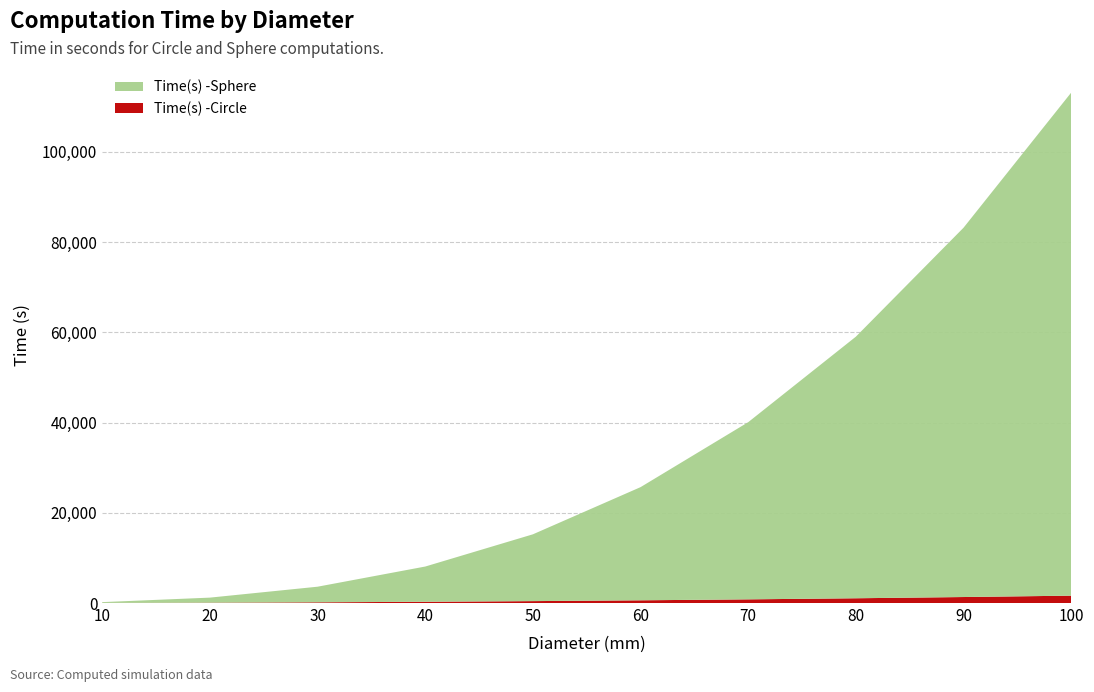

Reading left to right, extract all data points from this chart.

Time(s) -Circle: 22.1	75.5	160.4	276.7	424.4	603.6	814.2	1056.2	1329.7	1634.5
Time(s) -Sphere: 178.0	1122.1	3456.9	7809.1	14802.4	25078.0	39265.5	57975.0	81848.5	111489.6